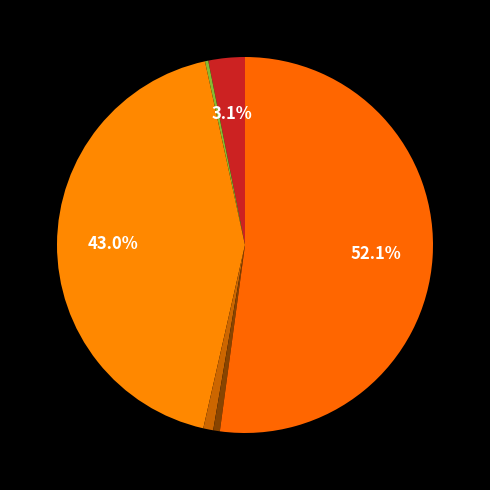

Count the number of slices in the pie.

6